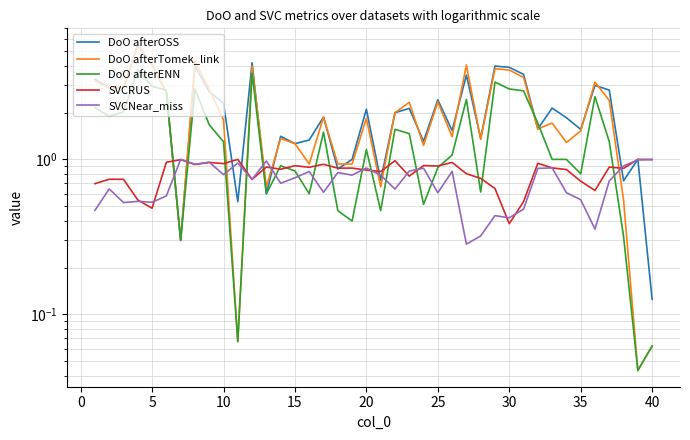

What is the sum of all DoO afterOSS values?

87.1